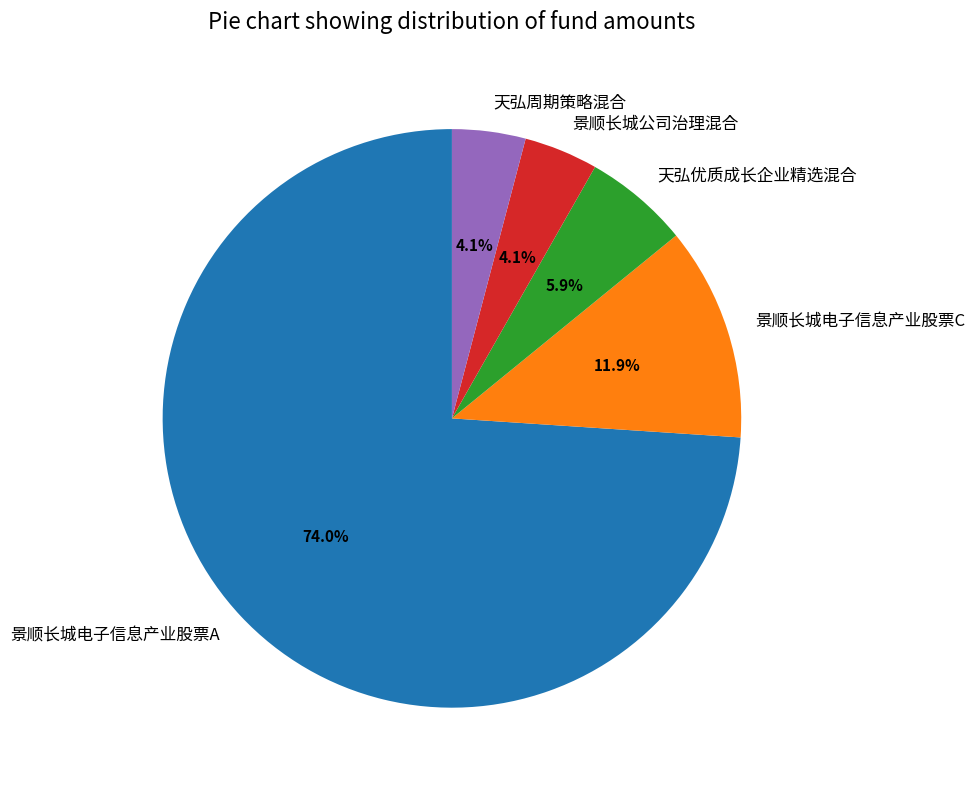

Between 景顺长城公司治理混合 and 景顺长城电子信息产业股票A, which is larger?

景顺长城电子信息产业股票A